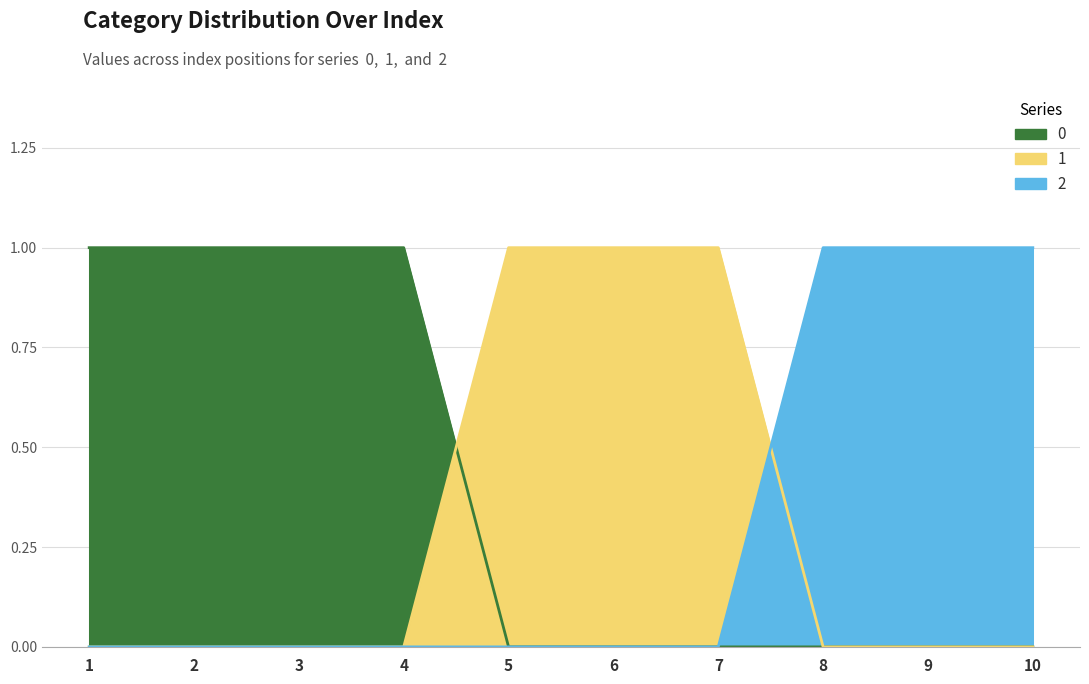

The value of 2 at 9 is 1. True or false?

True